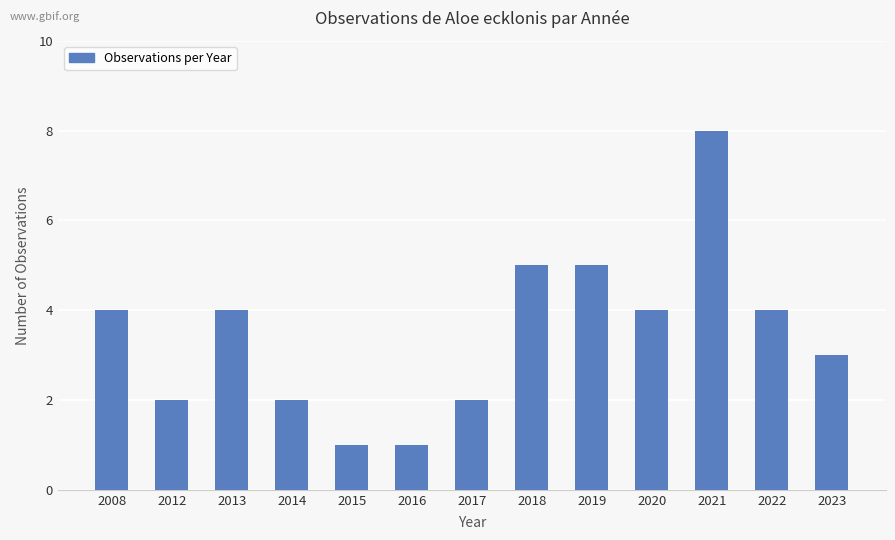

Approximately how many times larger is the value at 2017 compared to 2020?

0.5